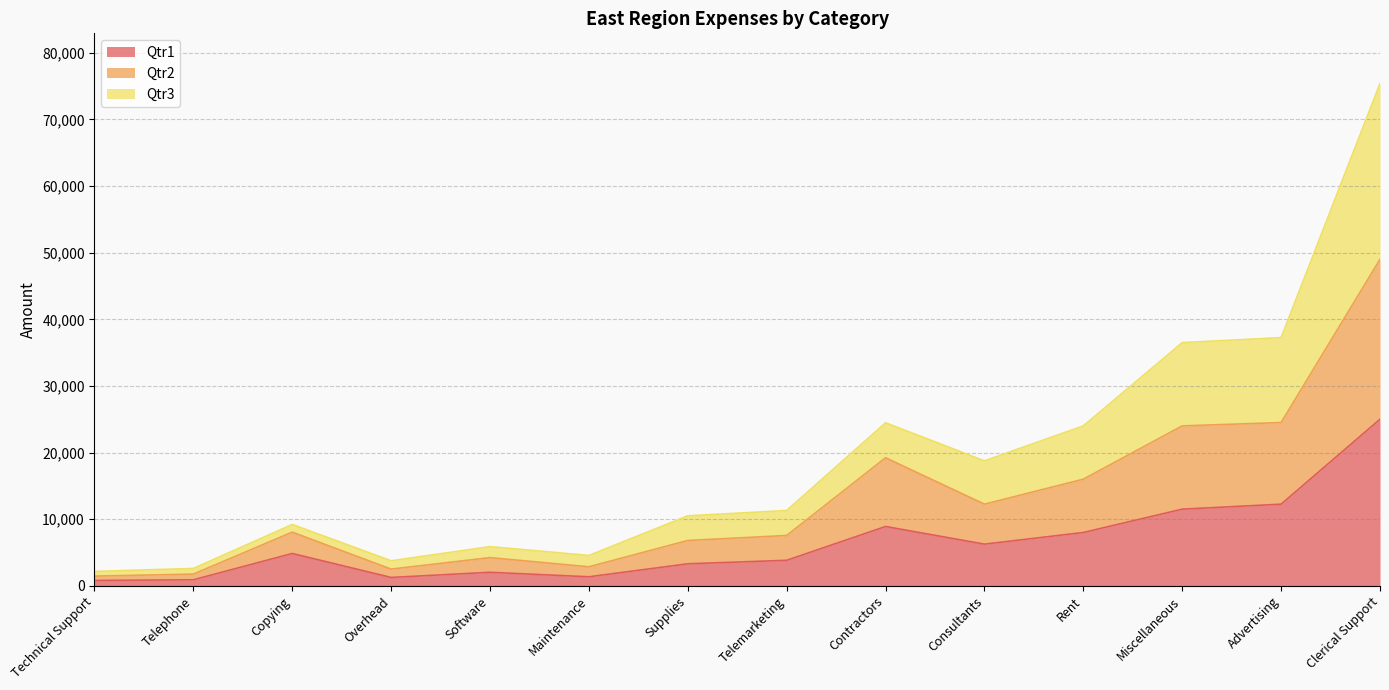

Does the chart have visible grid lines?

Yes